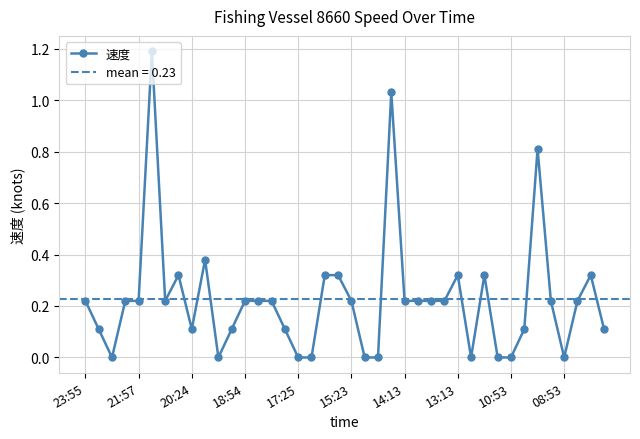

The value at 13 is 0.2. True or false?

True